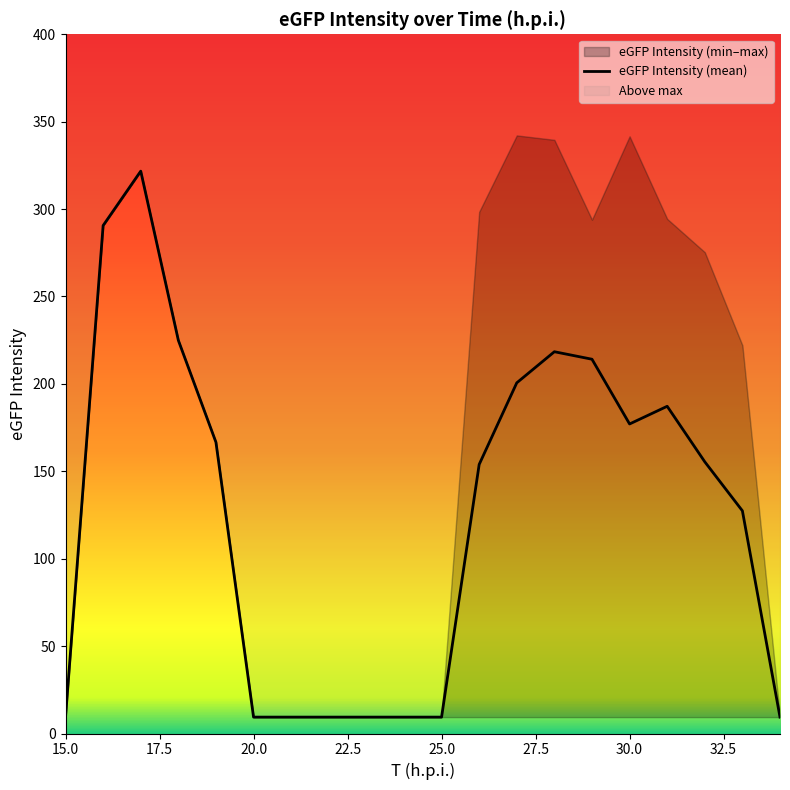

Reading right to left, list all the values displayed in this chart.

9.4	127.4	155.4	187.2	177.1	214.1	218.4	200.6	153.9	9.4	9.4	166.6	224.9	321.7	290.6	9.4